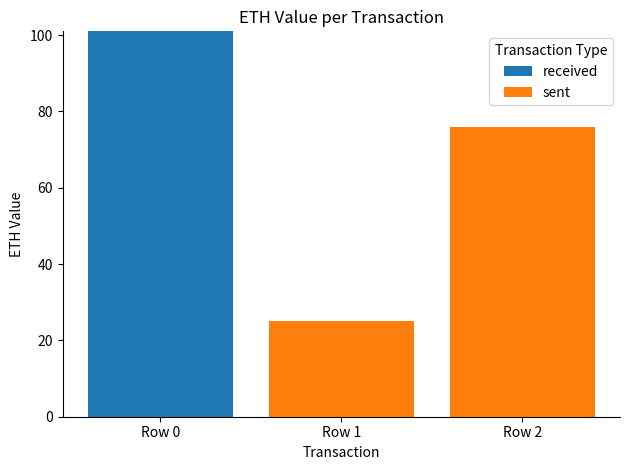

The value of received at Row 2 is 52.7. True or false?

False